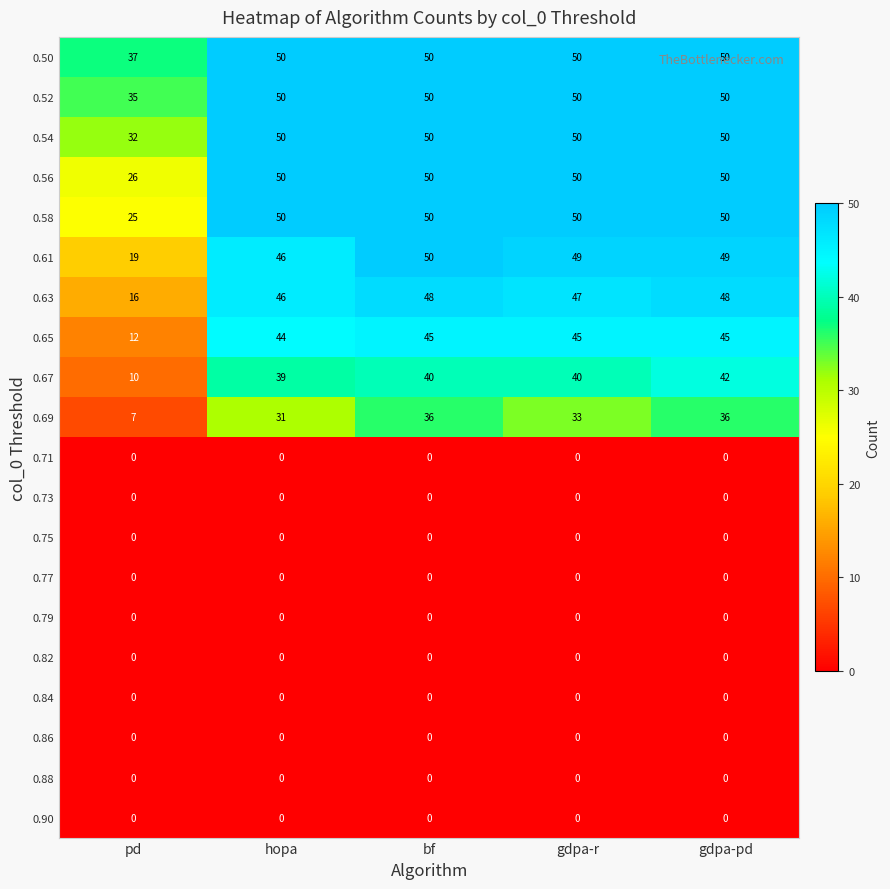

What is the sum of the 0.52 values at hopa and gdpa-r?

100